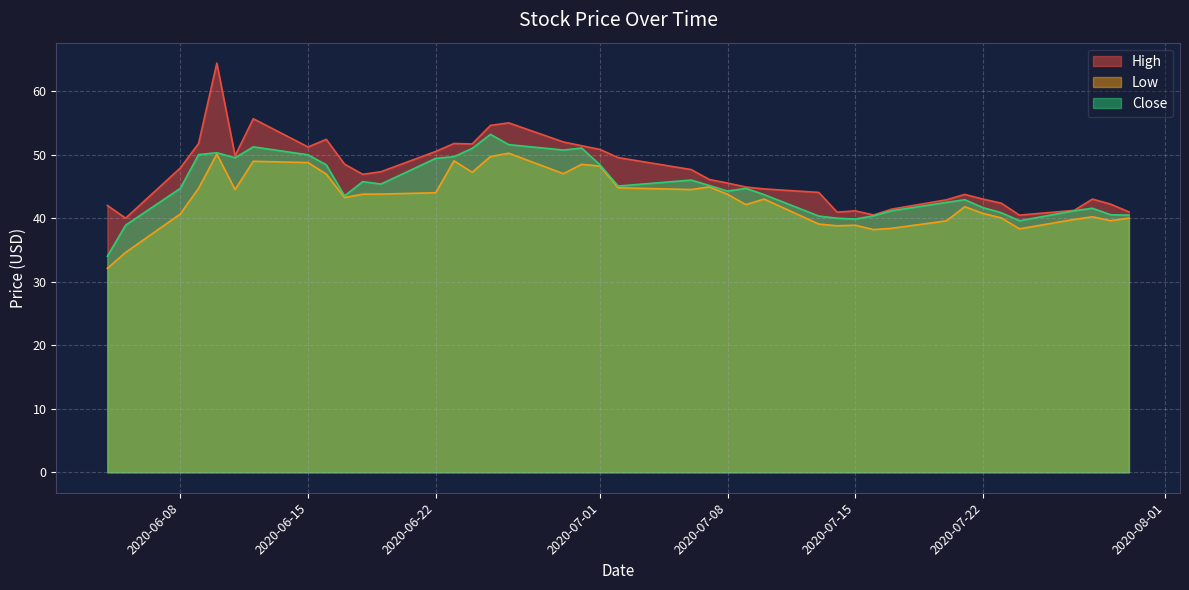

True or false: Low and Close cross at least once.

False